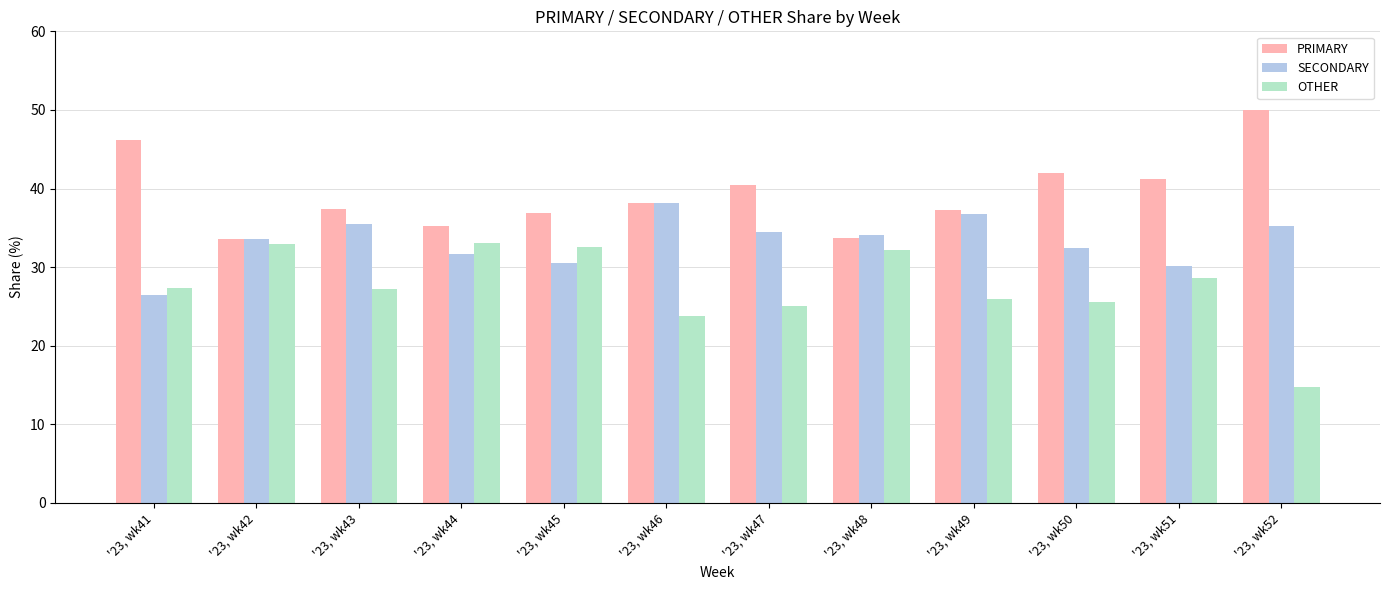

How many categories are shown in the chart?

12